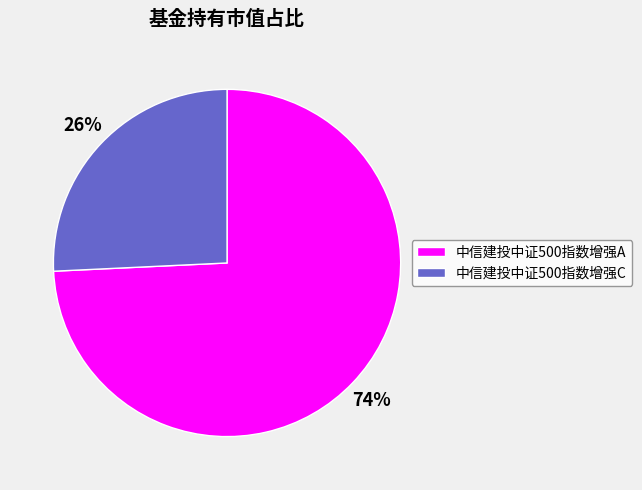

Which category has the biggest portion of the pie?

中信建投中证500指数增强A